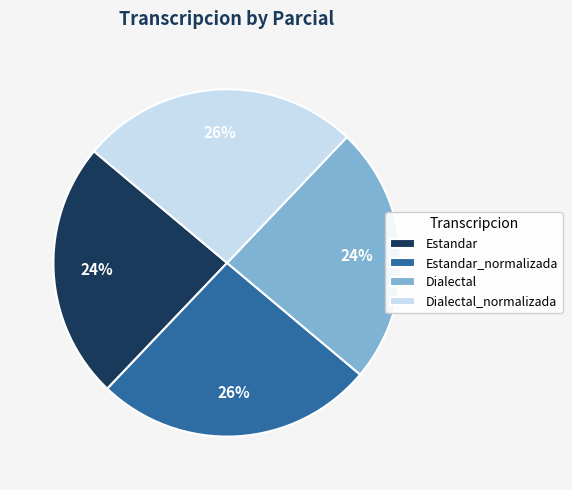

How many segments does this pie chart have?

4